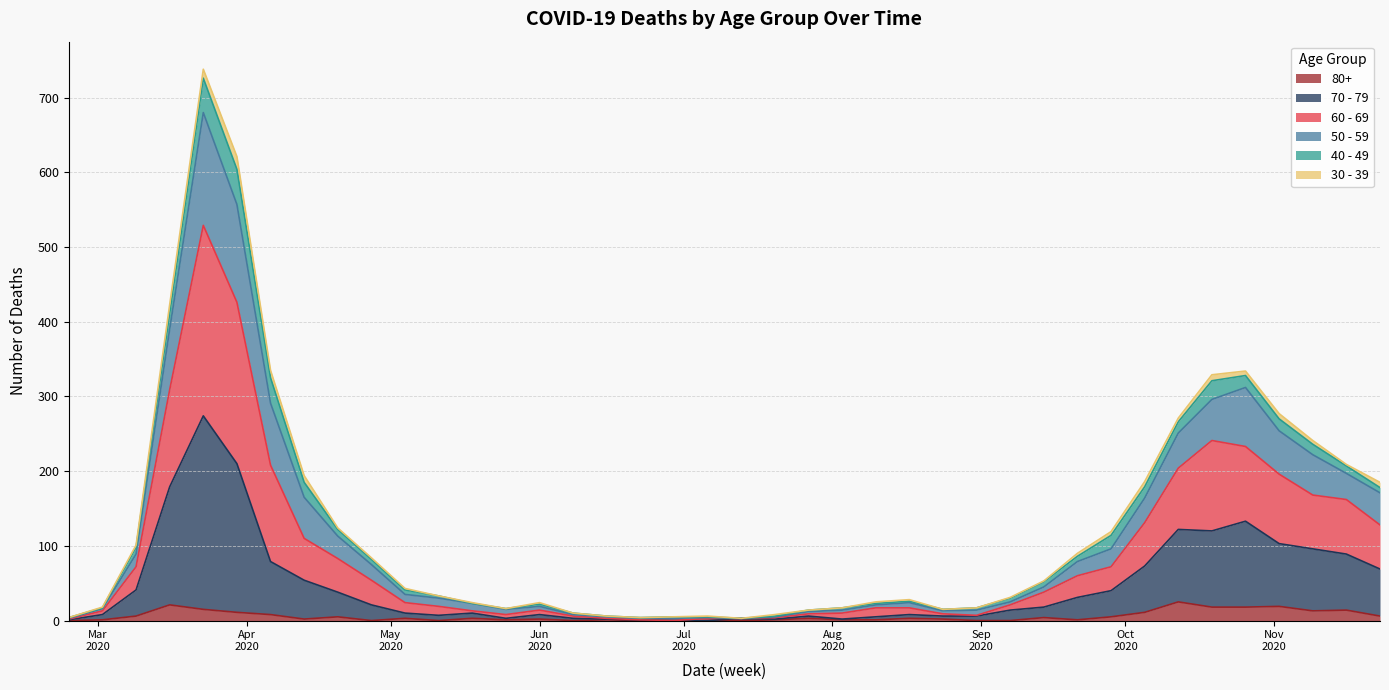

At which category is the sum across all series the highest?

2020-03-23